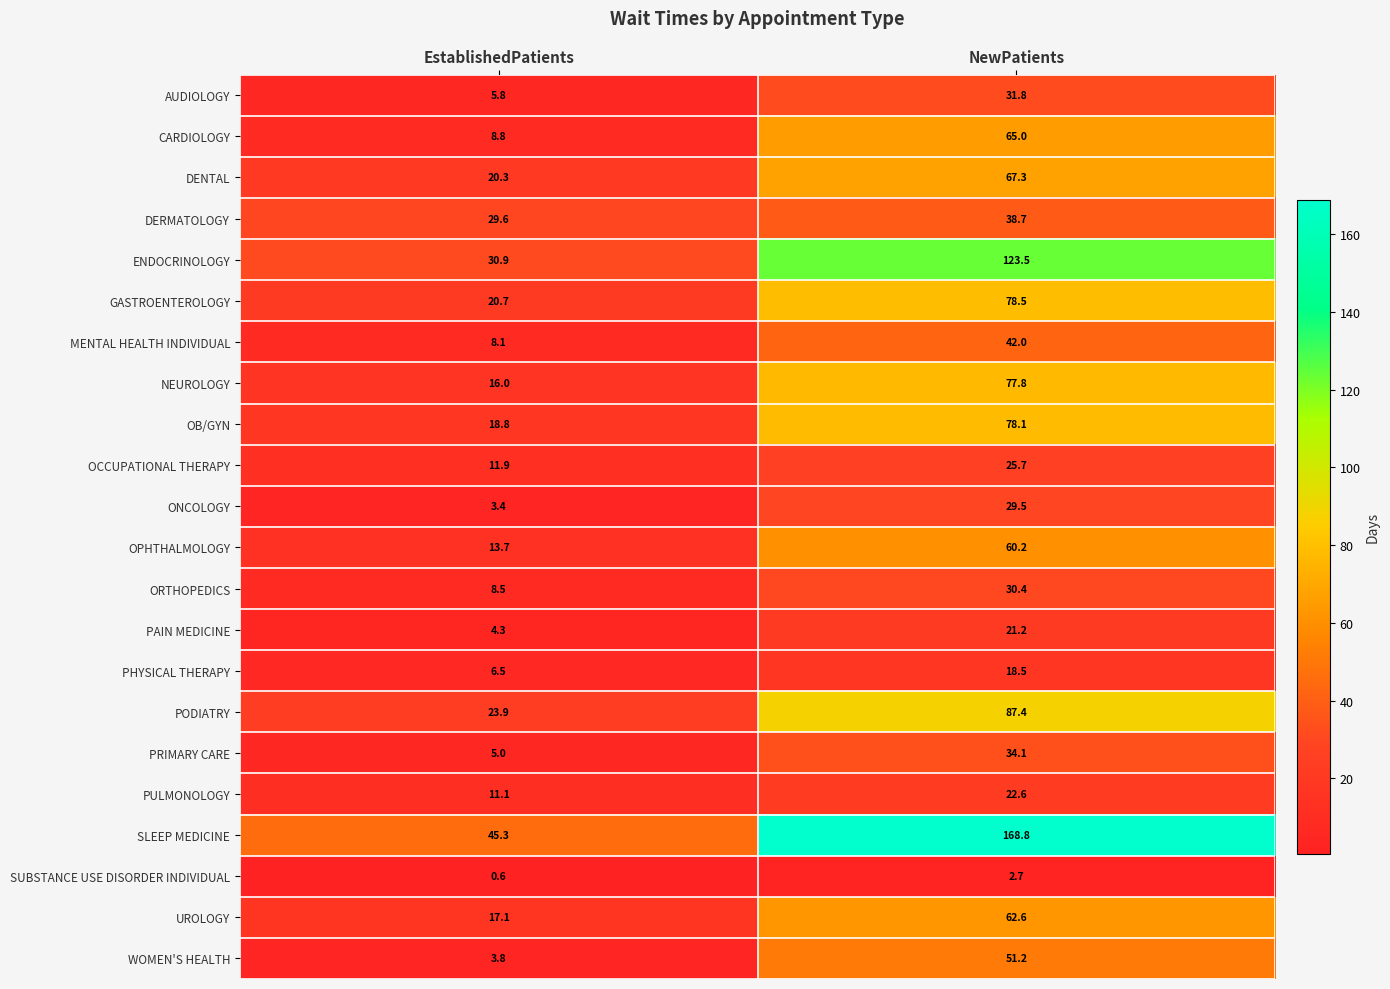

Is the value of MENTAL HEALTH INDIVIDUAL at NewPatients greater than the value of OPHTHALMOLOGY at NewPatients?

No